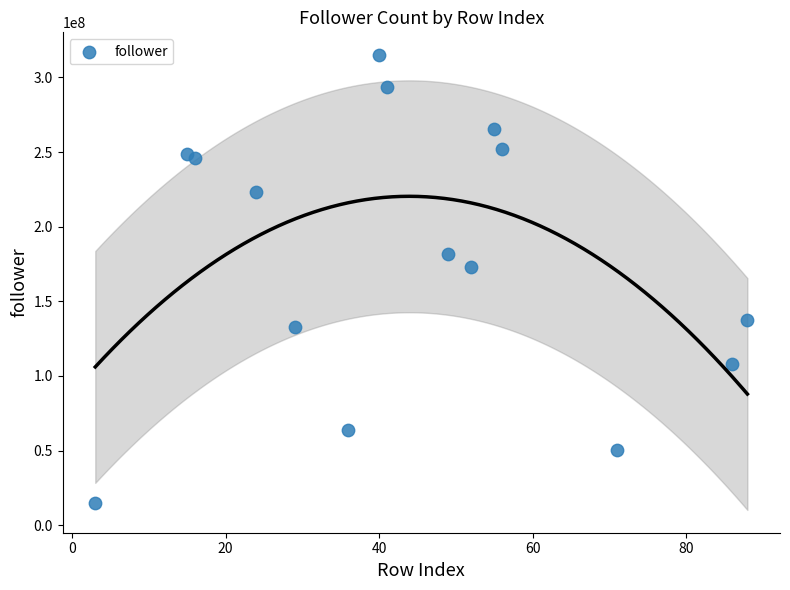

What Y value in the scatter plot is closest to 164872287?

172675476